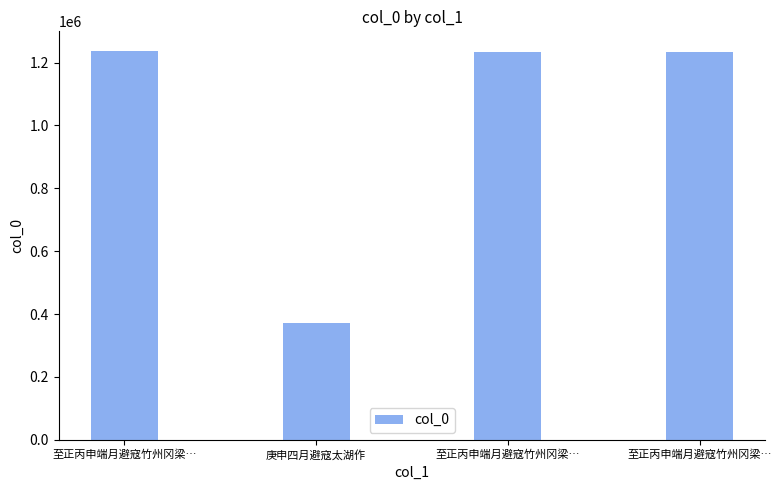

How many series are shown in this chart?

1